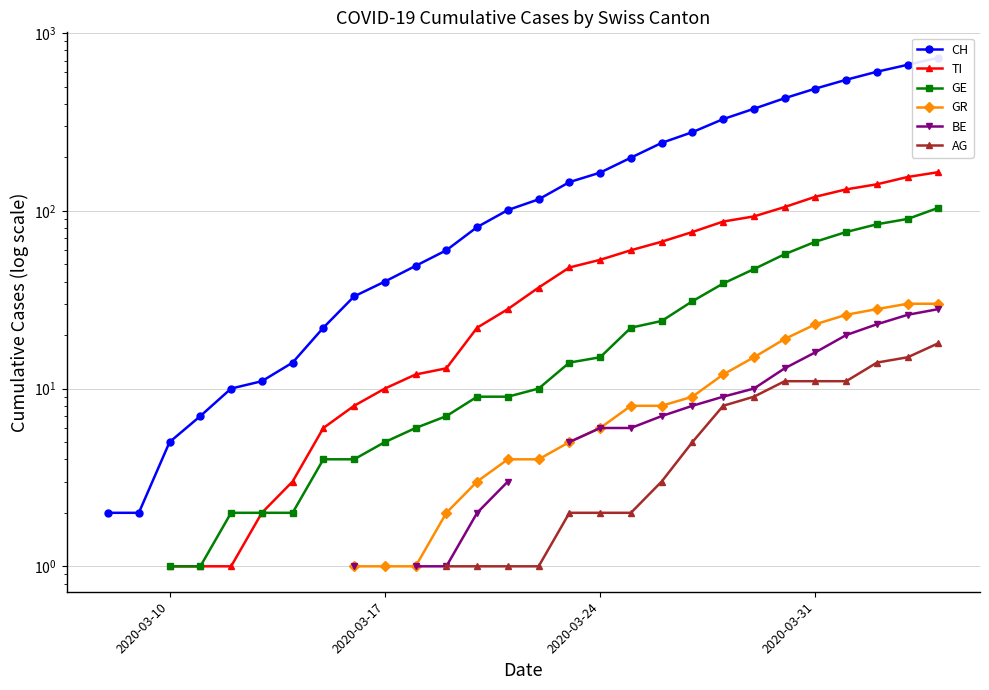

How many data points in GE are above 4?

19